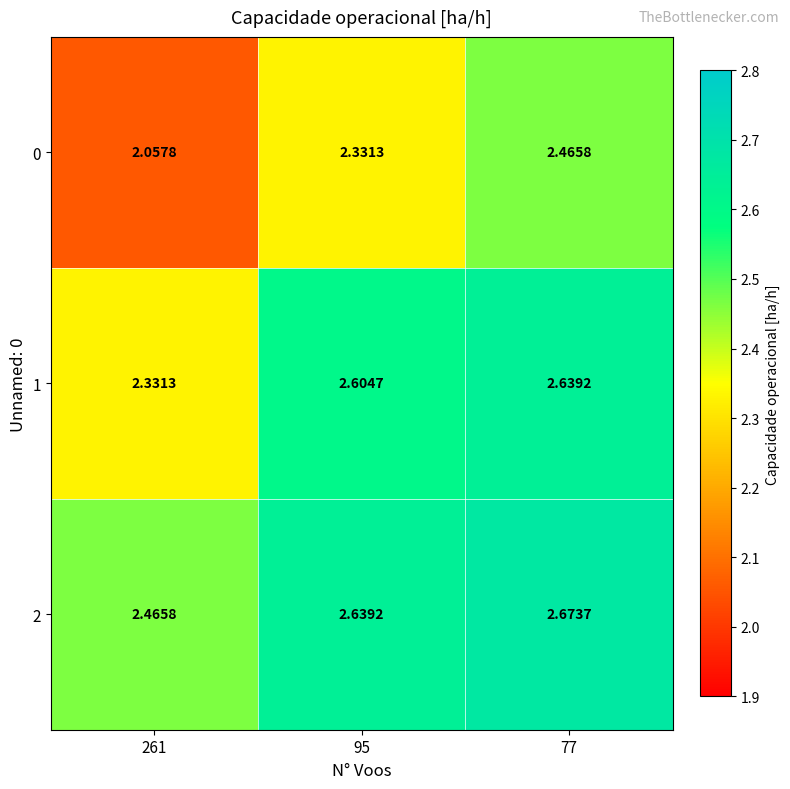

What is the spread (max minus min) of values at 77?

0.2